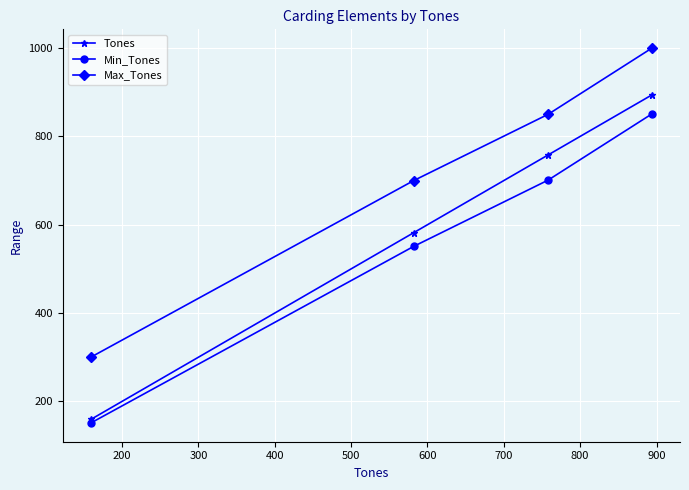

What is the value of the Min_Tones point at the 3rd from the left?

701